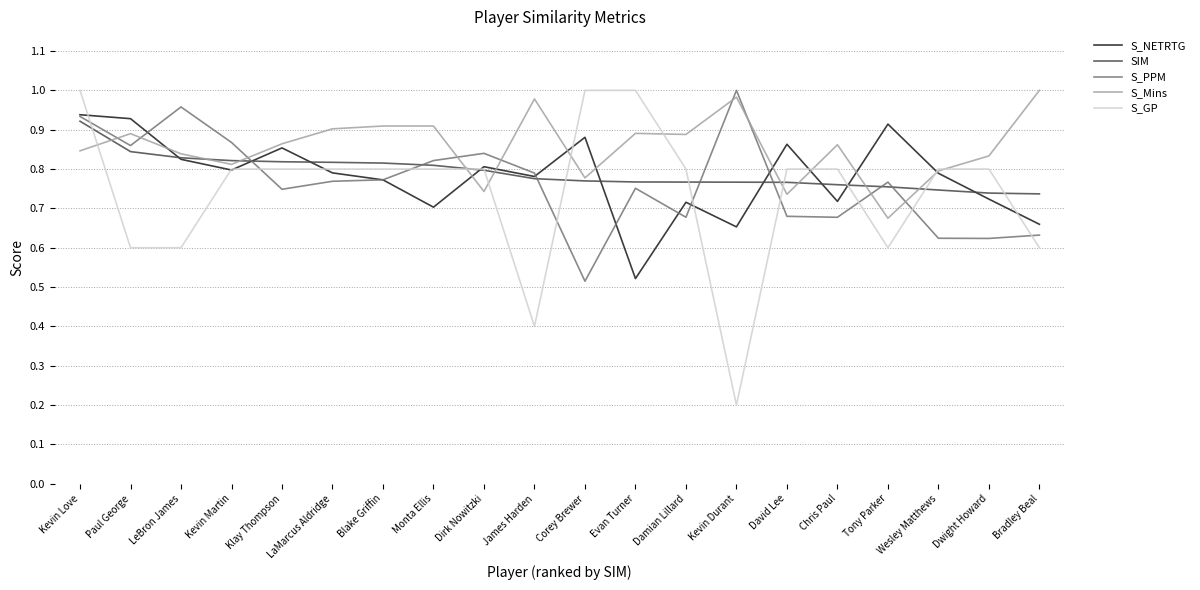

At which label is S_PPM closest to 0?

Corey Brewer